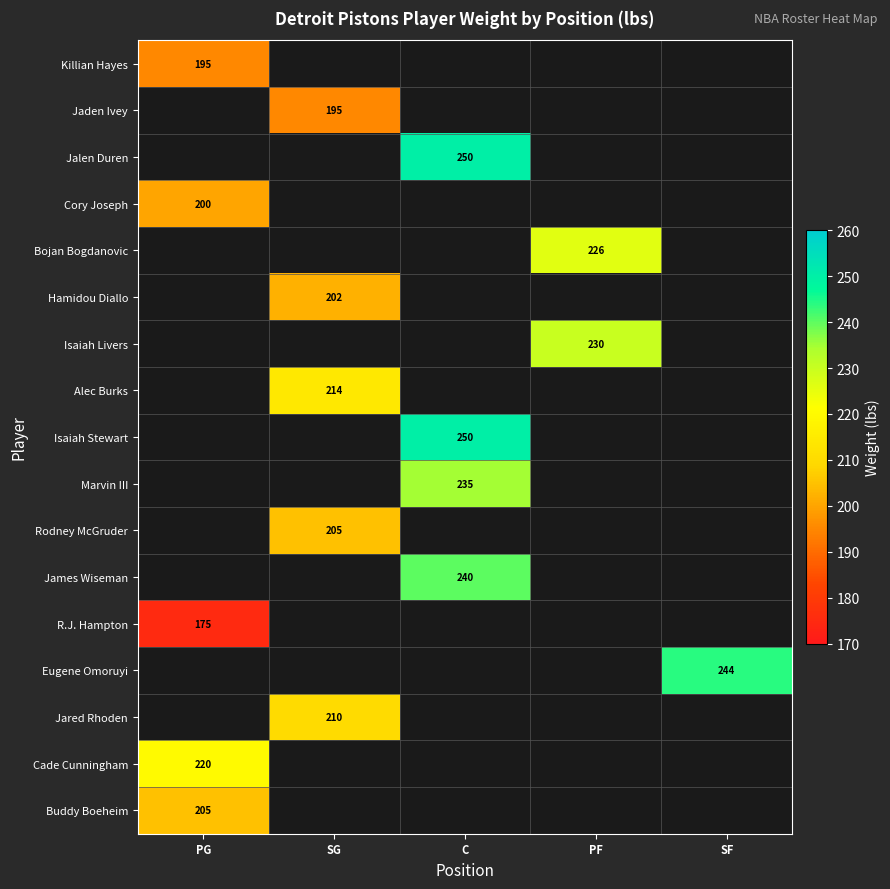

What is the minimum value shown in the chart?

175.0